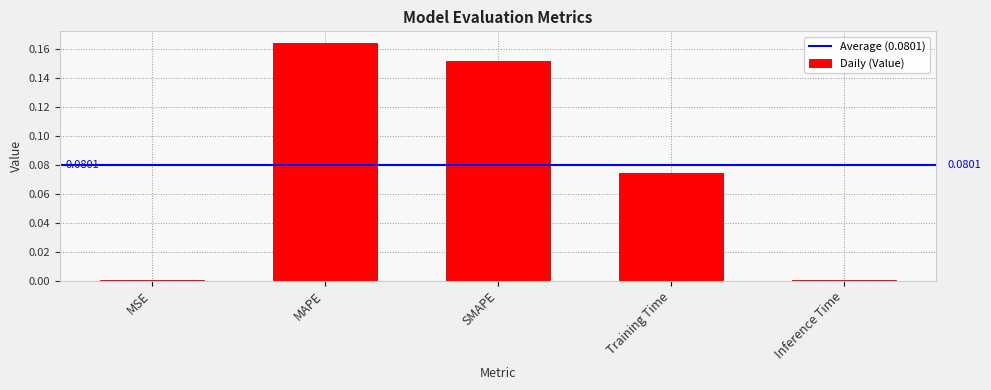

Which label corresponds to the largest value in the chart?

MAPE